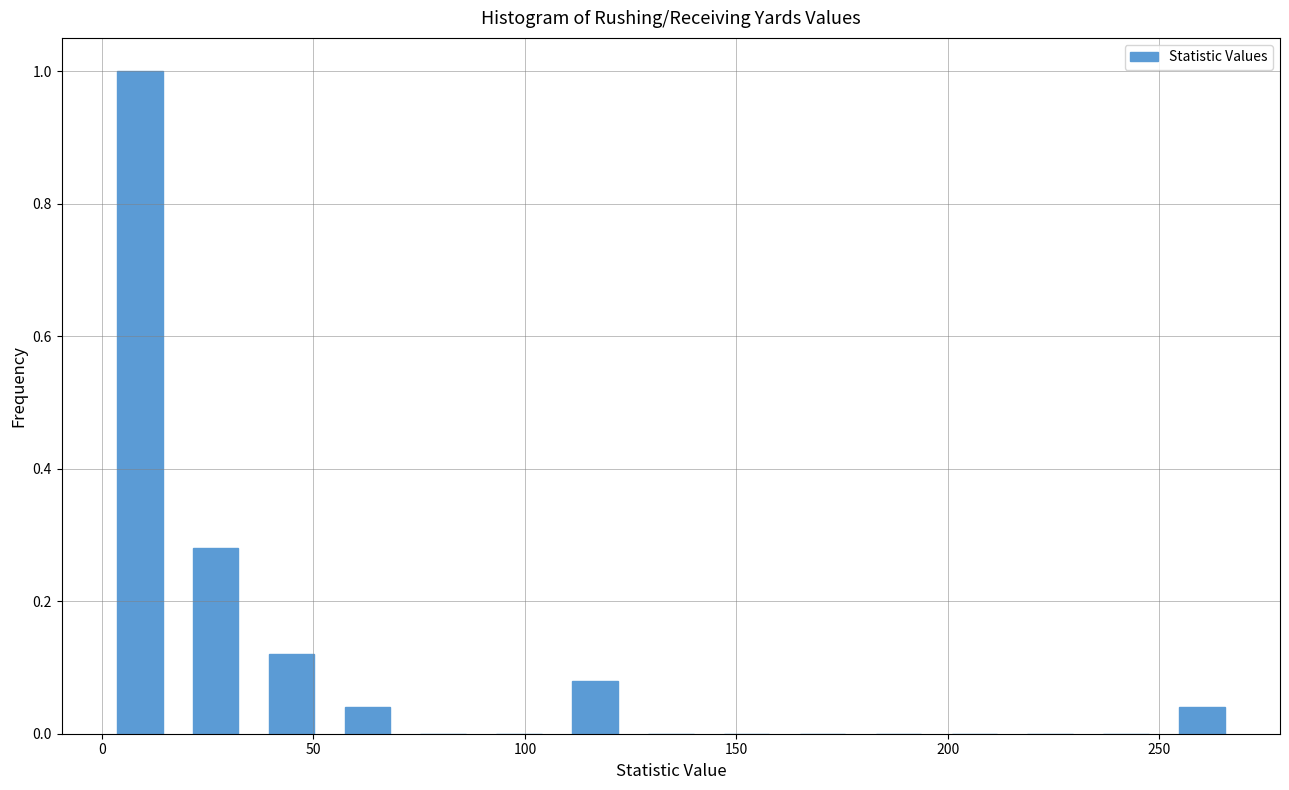

Read against the x-axis, roughly where is the centre of the tallest bar?

10